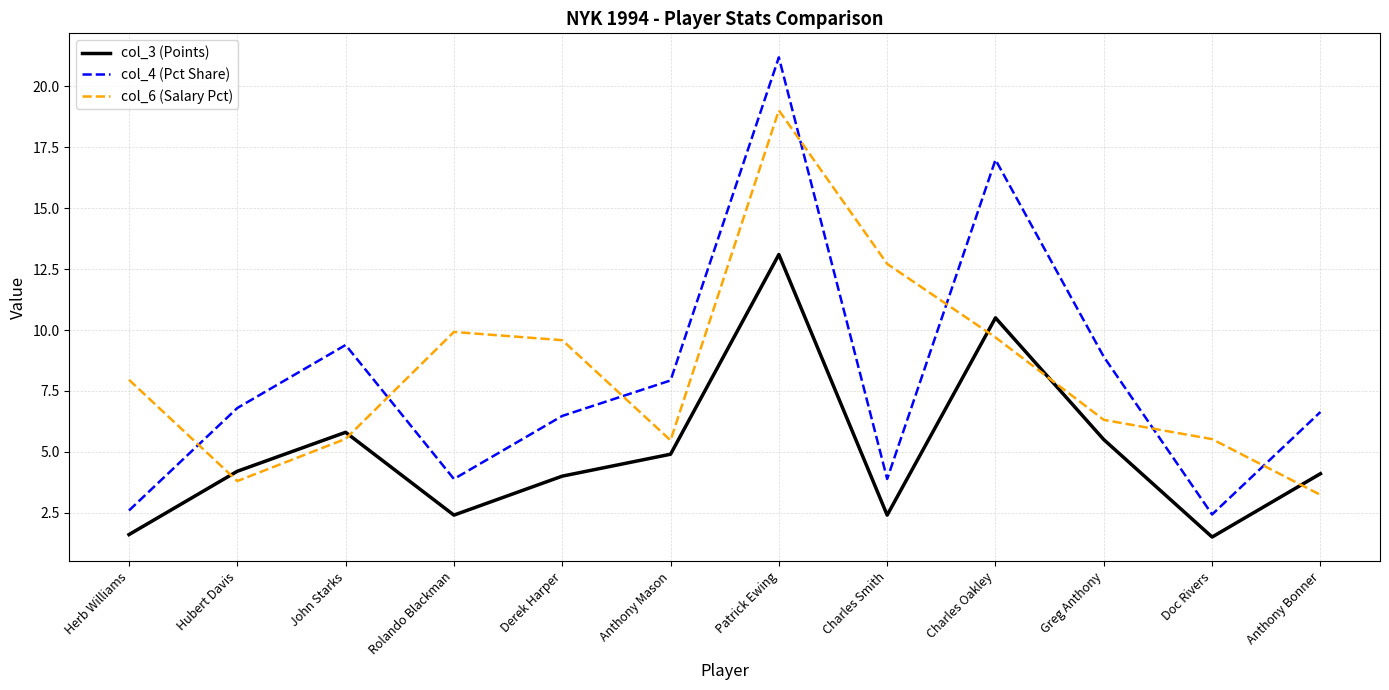

Read the col_3 (Points) value at Greg Anthony.

5.5